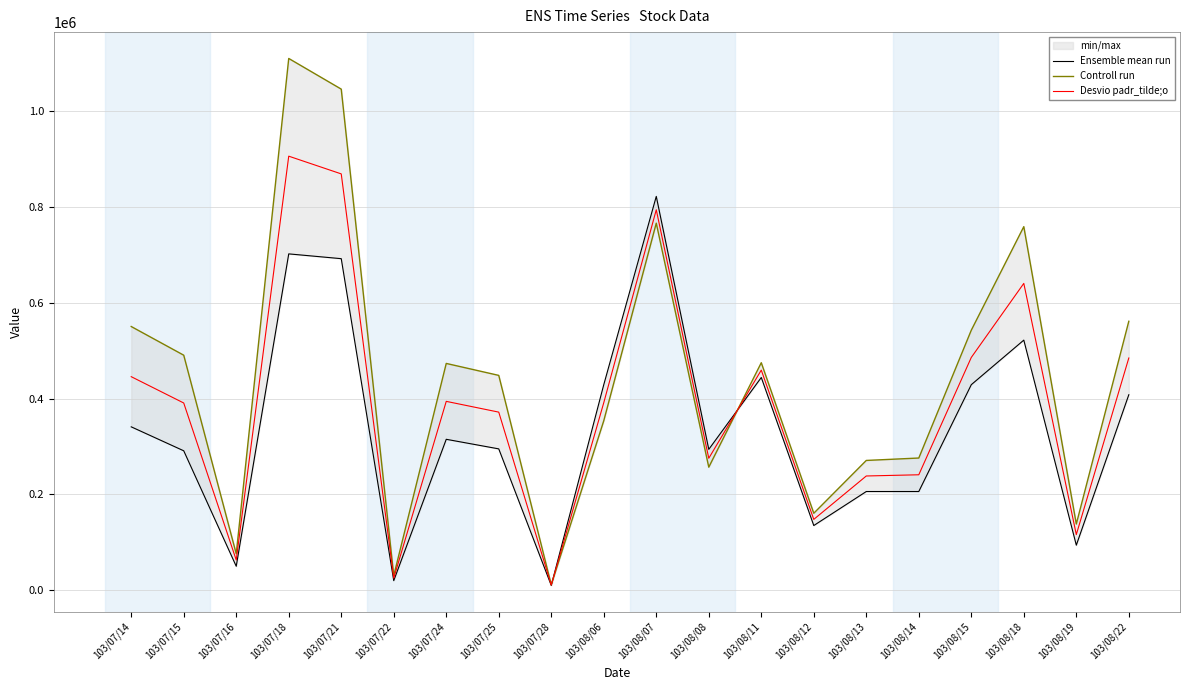

After their last crossing, which series has the higher values: Desvio padr_tilde;o or Controll run?

Controll run